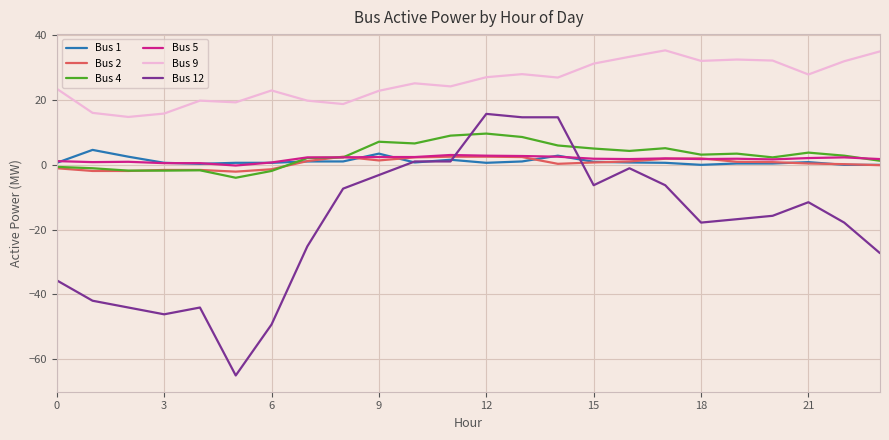

What is the sum of all Bus 5 values?

42.3